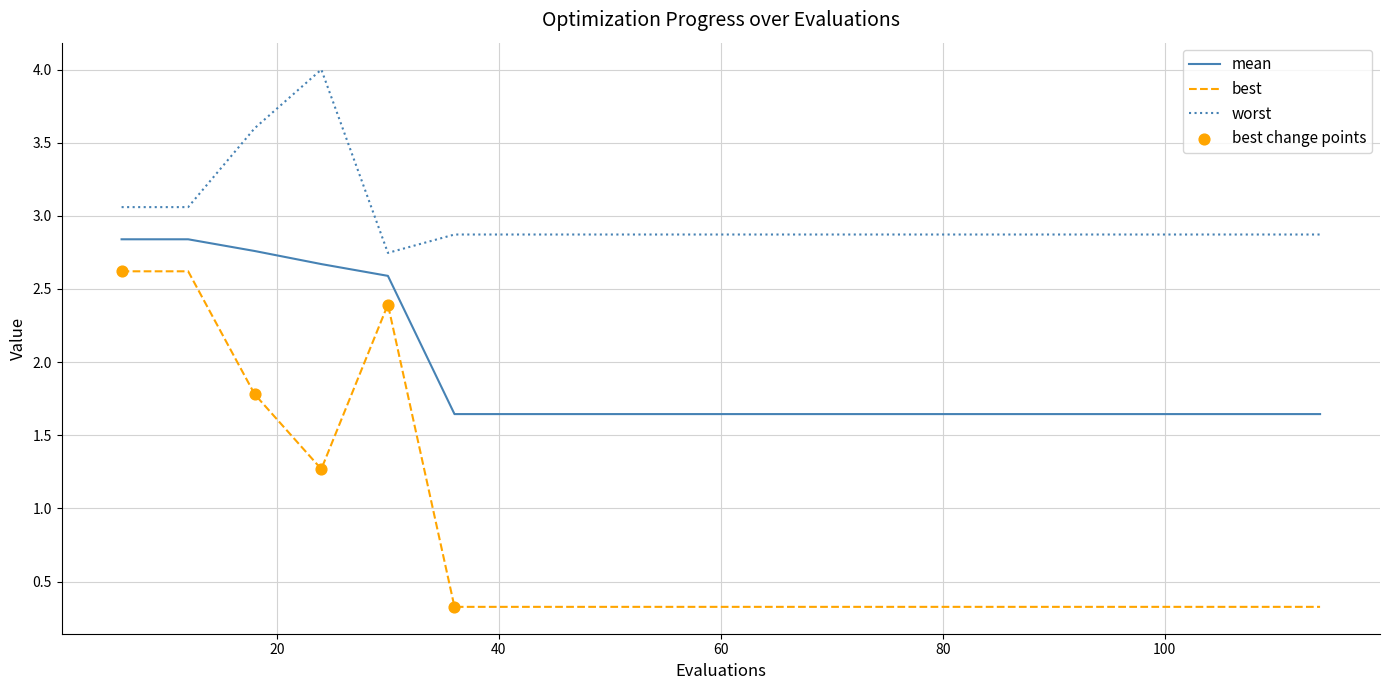

Which series has the largest total across all categories?

worst